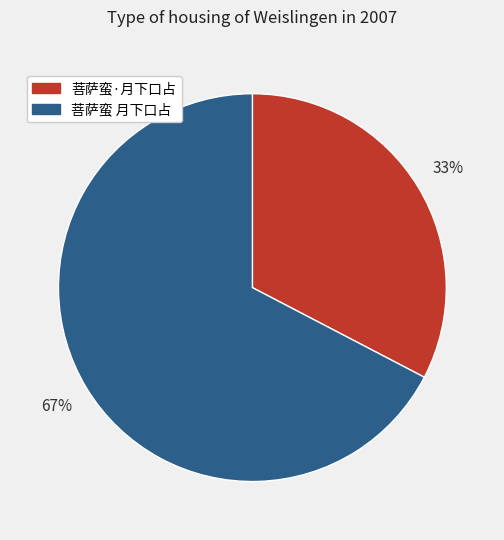

Between 菩萨蛮 月下口占 and 菩萨蛮·月下口占, which is larger?

菩萨蛮 月下口占